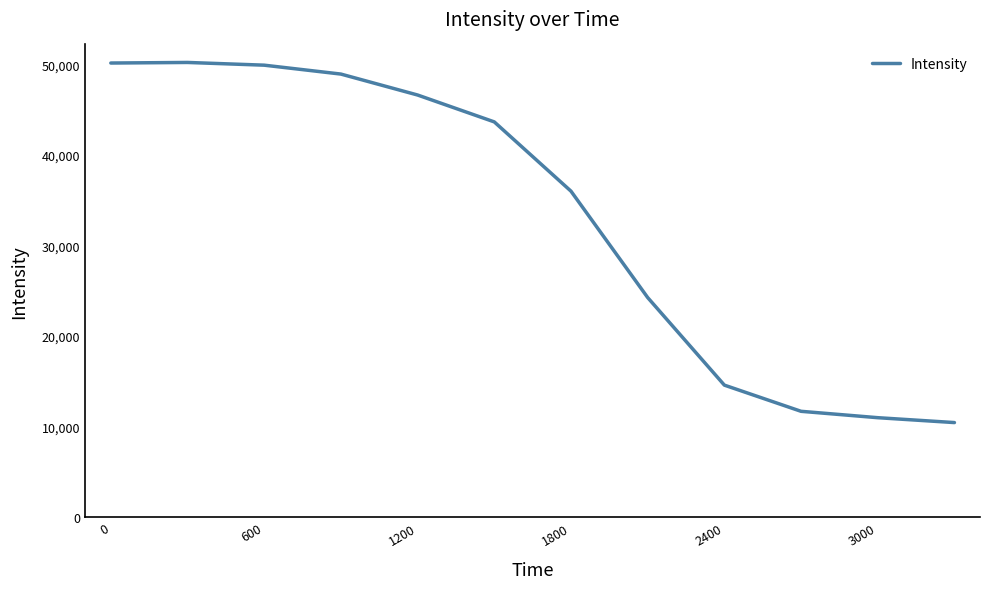

What is the difference between the maximum and minimum values?

39801.3